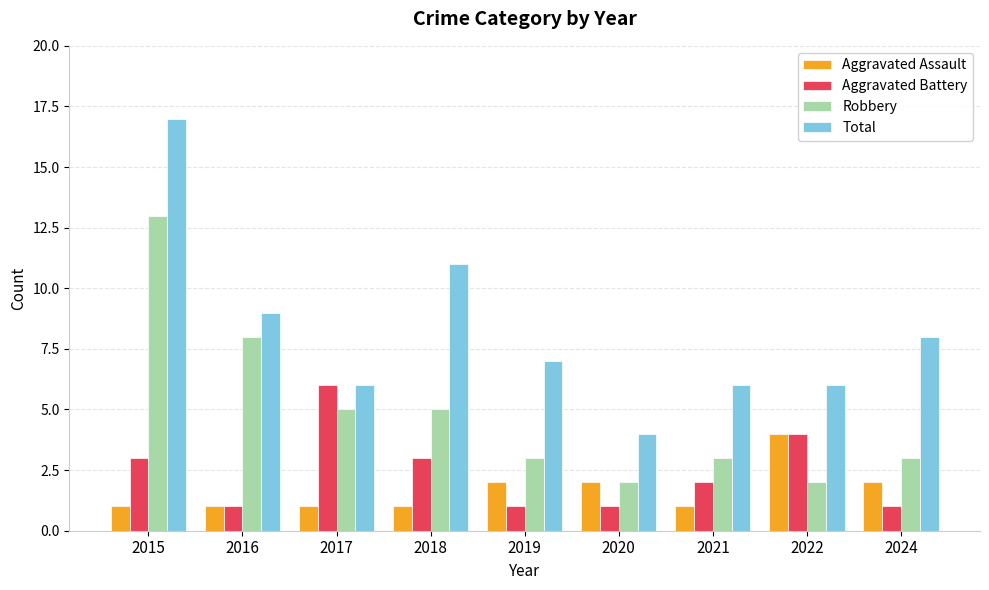

Rank the series by their maximum value, from lowest to highest.

Aggravated Assault, Aggravated Battery, Robbery, Total